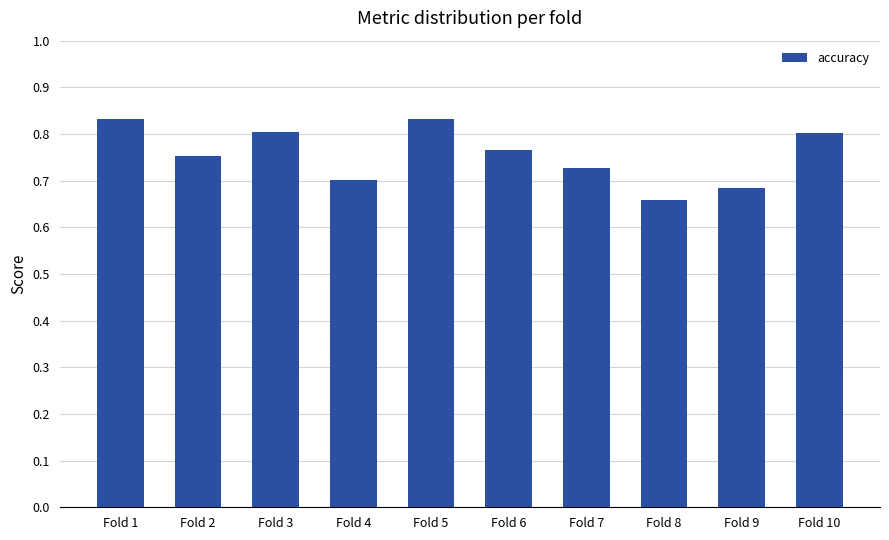

Which category has the lowest value across all series?

Fold 8